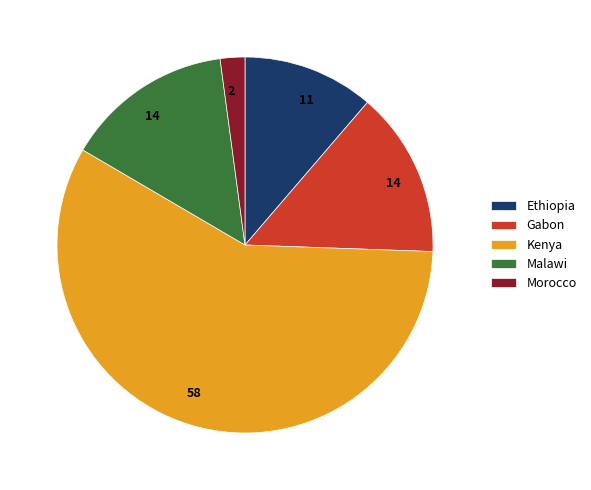

Is the sum of Malawi and Morocco greater than half?

No